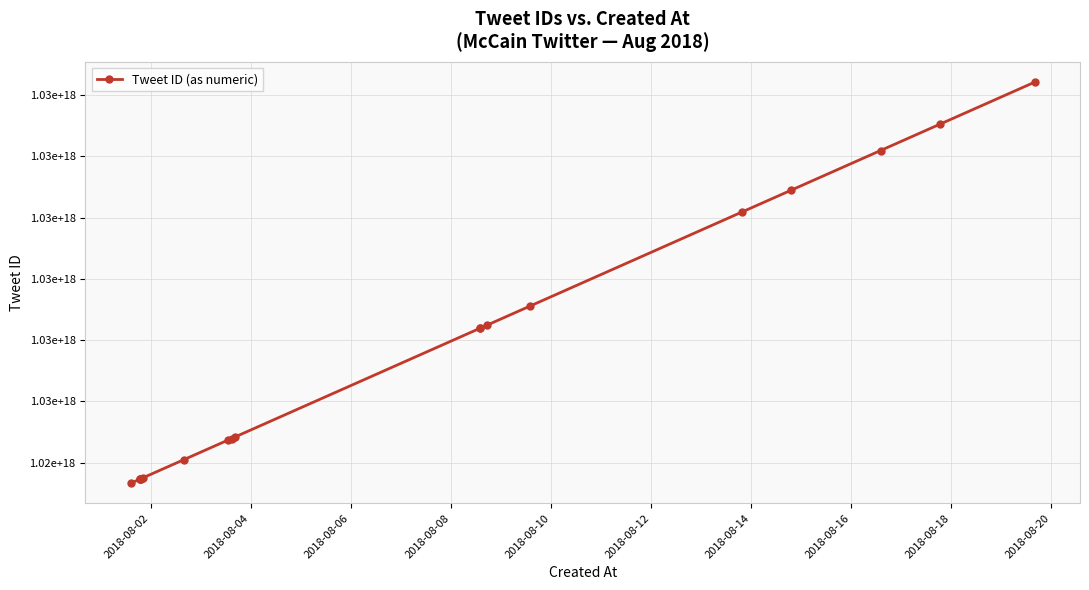

Is this an area chart (filled region under the line)?

No